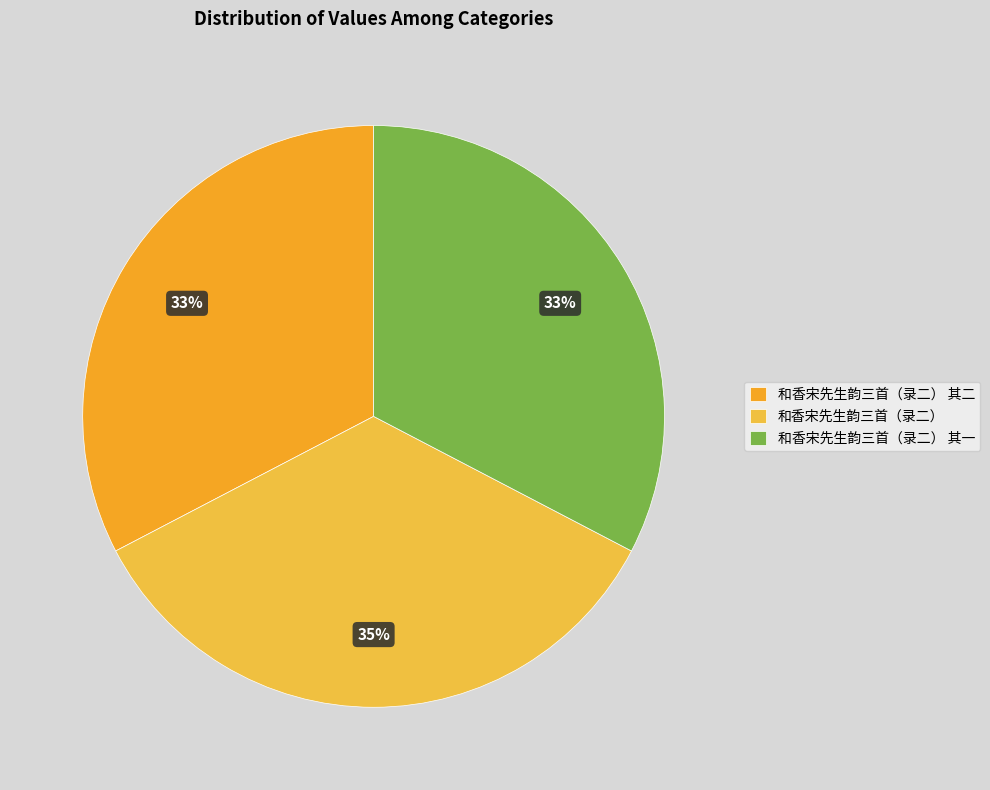

Approximately how many times larger is the value at 和香宋先生韵三首（录二） compared to 和香宋先生韵三首（录二） 其二?

1.1